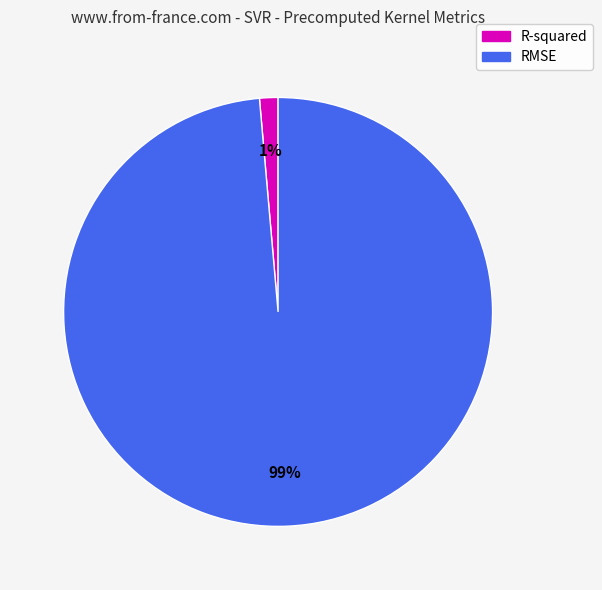

Is the sum of R-squared and RMSE greater than half?

Yes